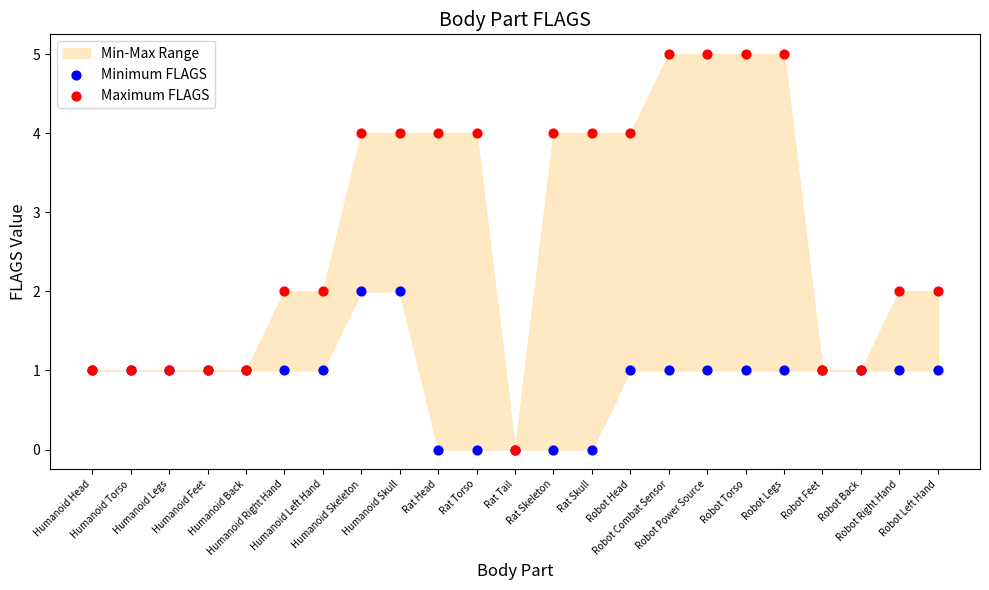

Which series contains the highest Y value?

Maximum FLAGS